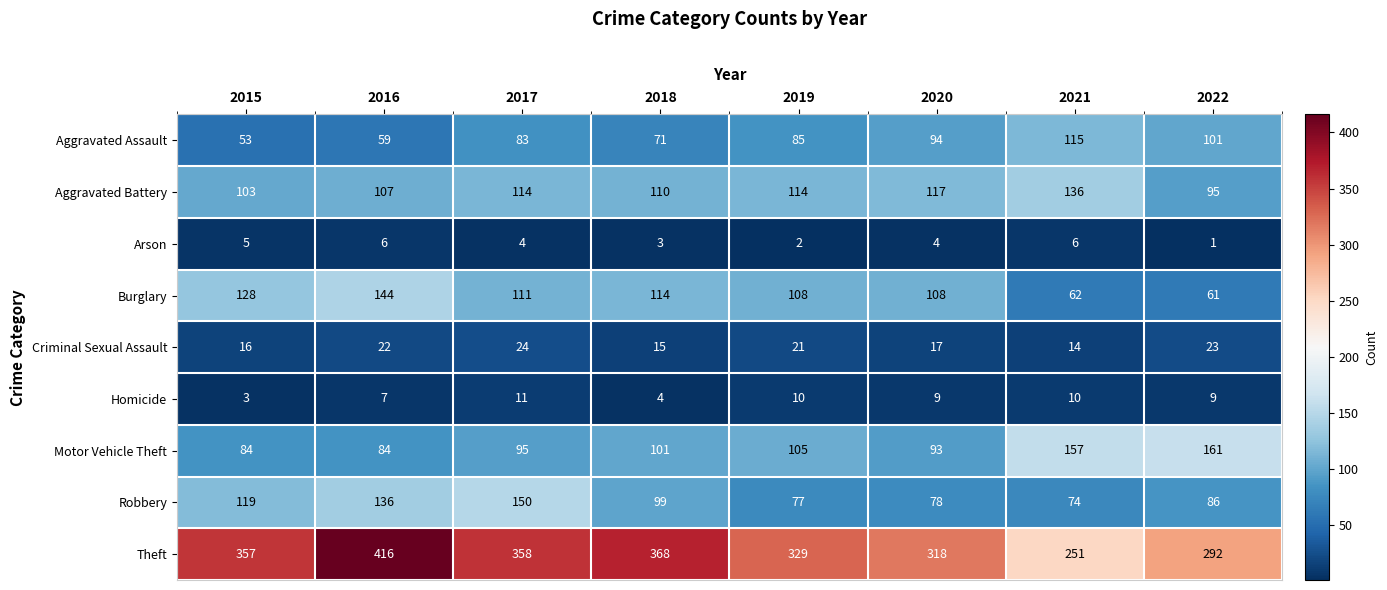

How many distinct data groups are displayed?

9